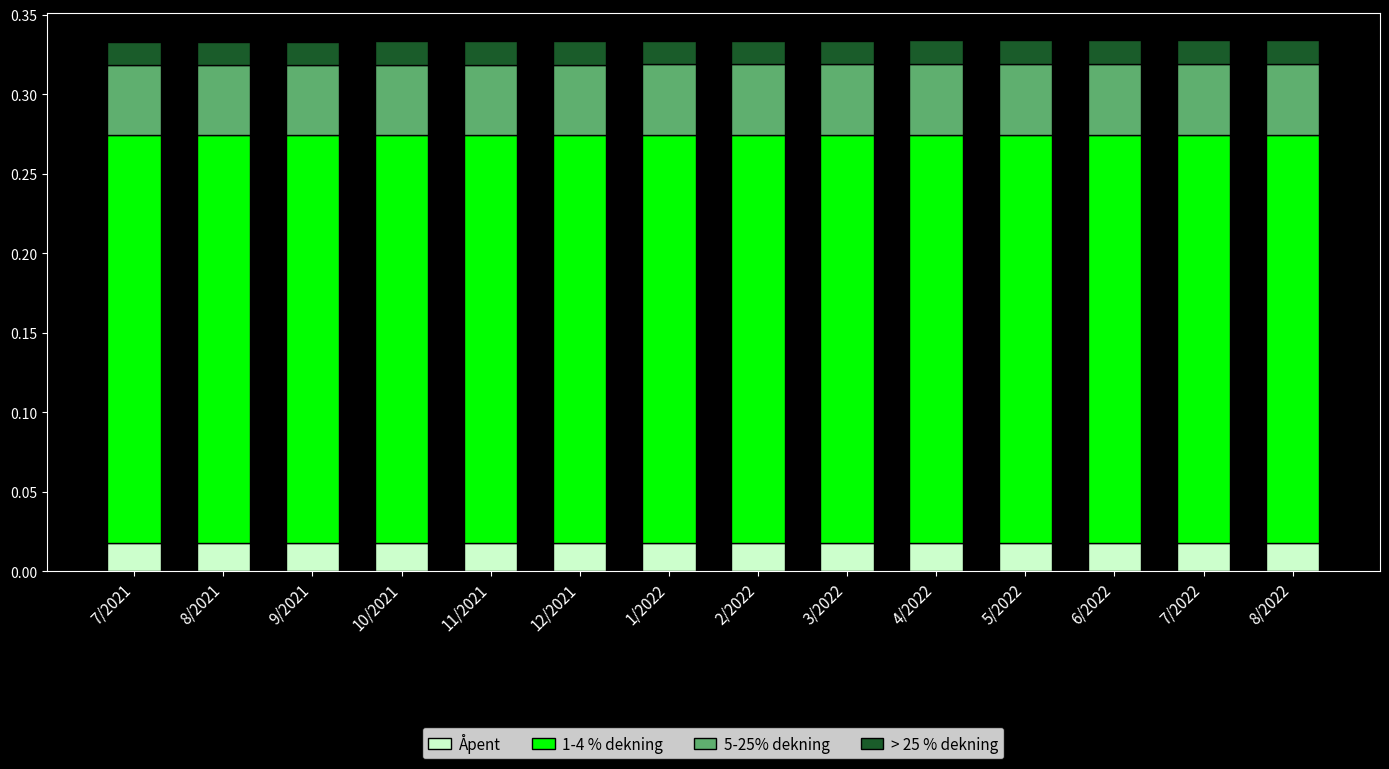

What is the total value across all series at 7/2021?

0.3